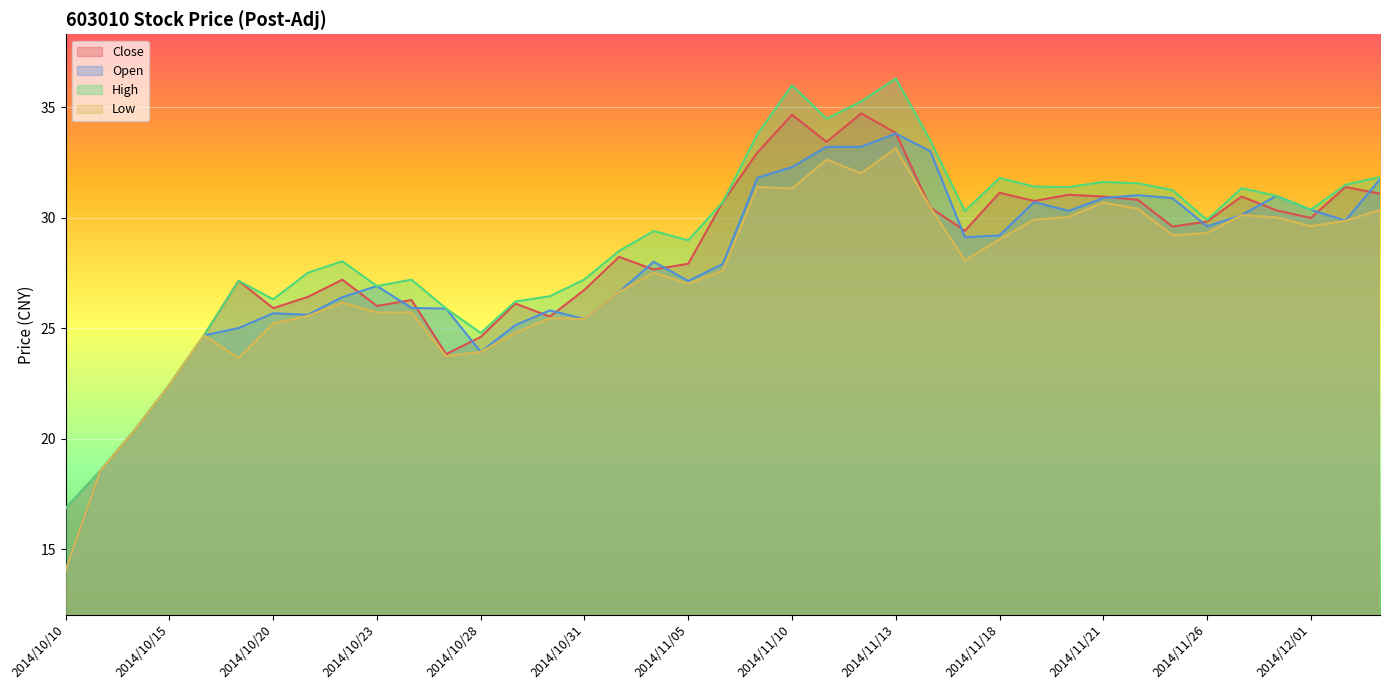

How many lines are shown in the chart?

4